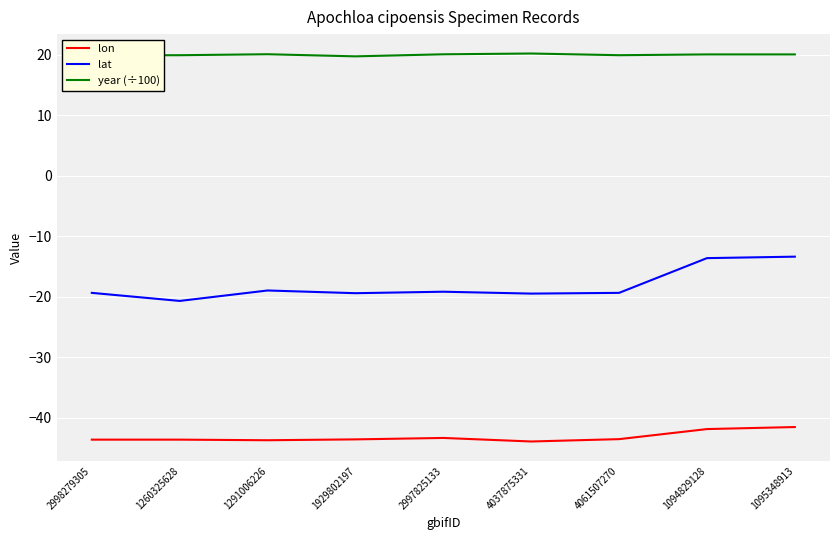

List the series in order of their peak value, lowest first.

lon, lat, year (÷100)